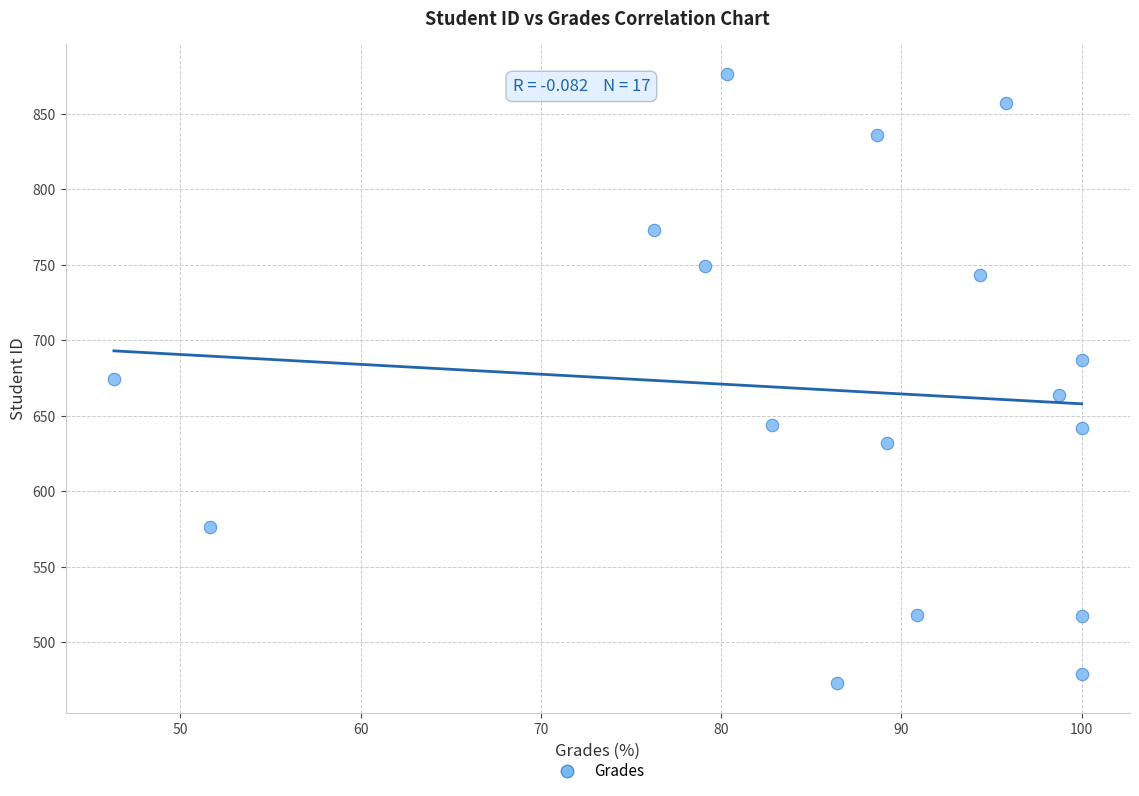

What is the range of Y values (max minus min)?

403